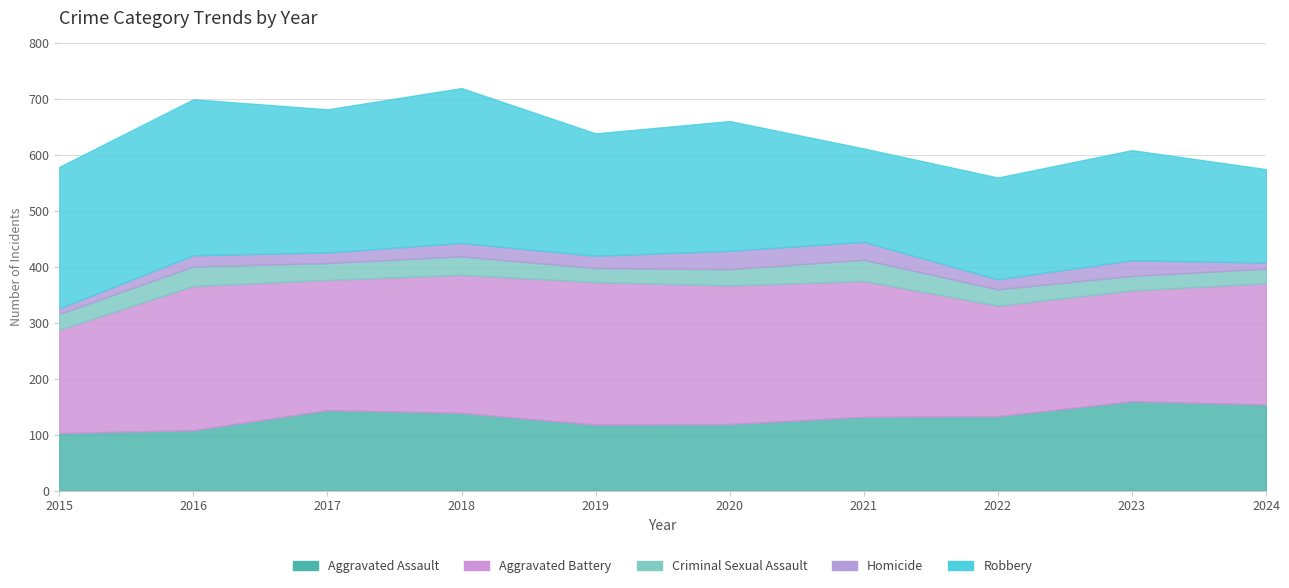

The value of Aggravated Battery at 2023 is 198. True or false?

True